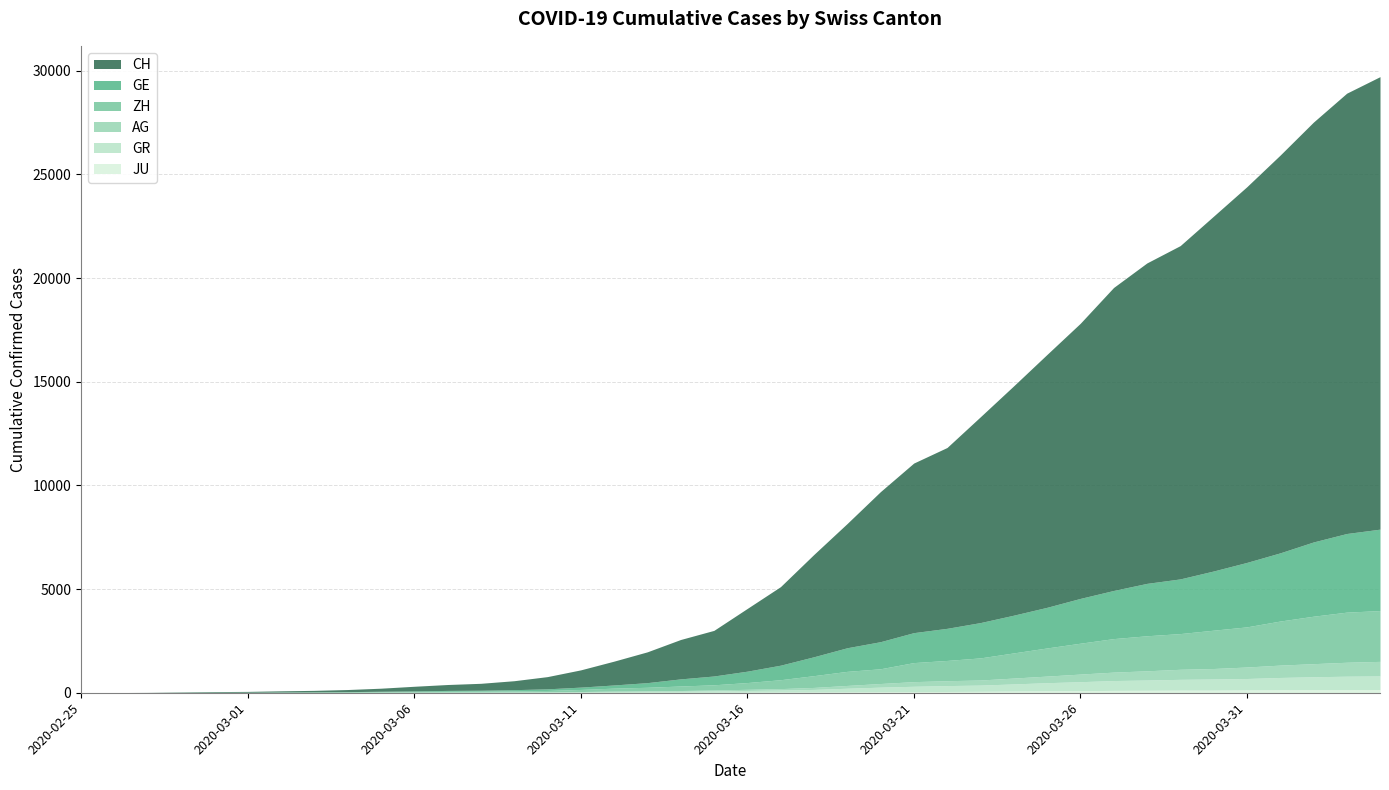

What is the approximate value of JU at 2020-03-13?

17